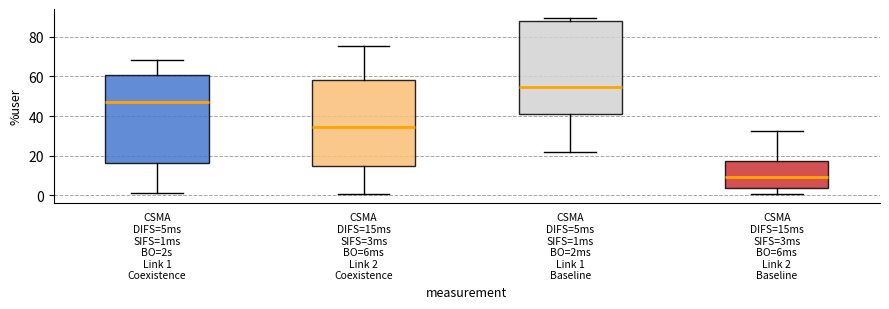

Which box has the highest median line?

CSMA DIFS=5ms SIFS=1ms BO=2ms Link 1 Baseline